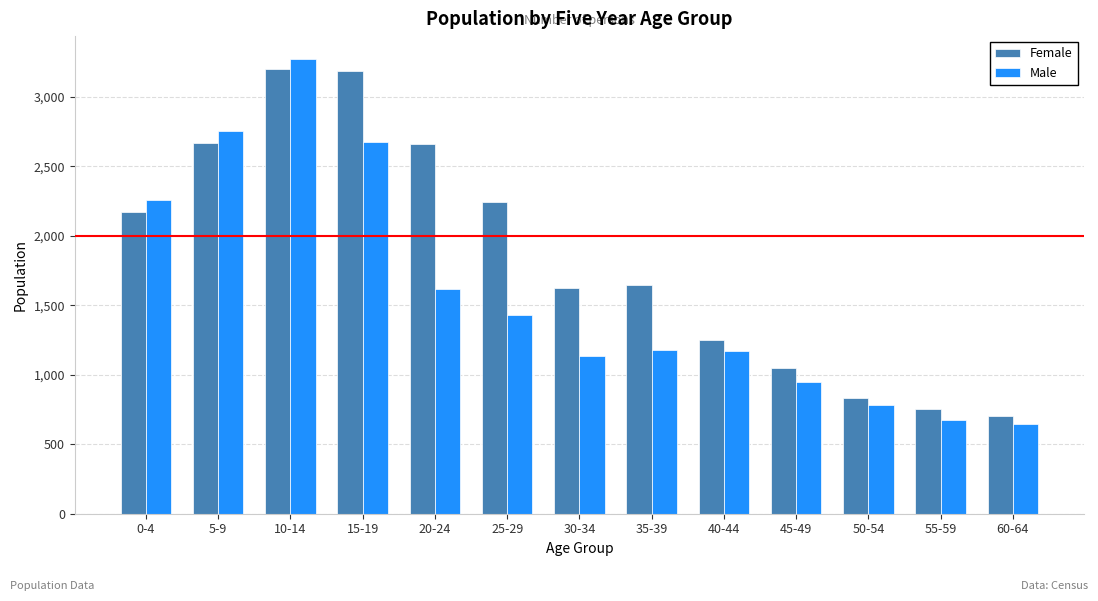

What is the difference between the maximum and minimum values in the Female series?

2495